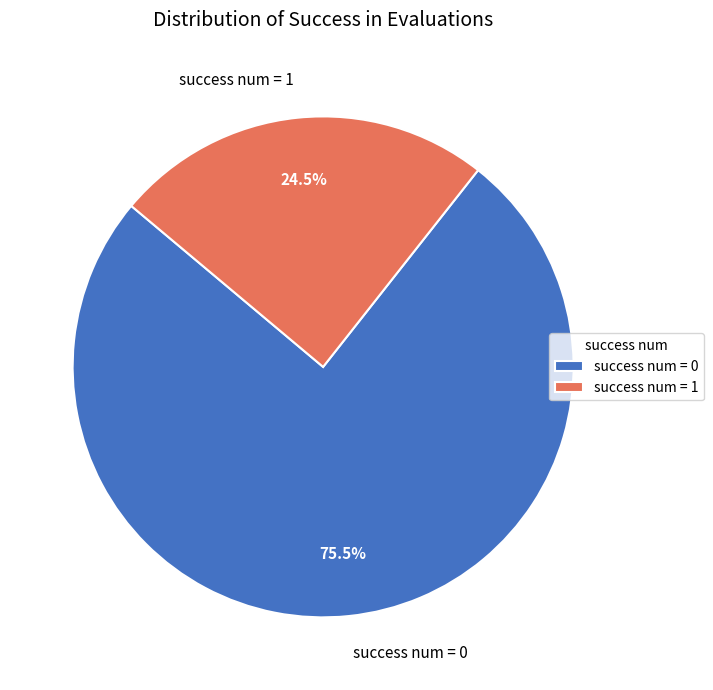

Which has a higher value, success num = 1 or success num = 0?

success num = 0